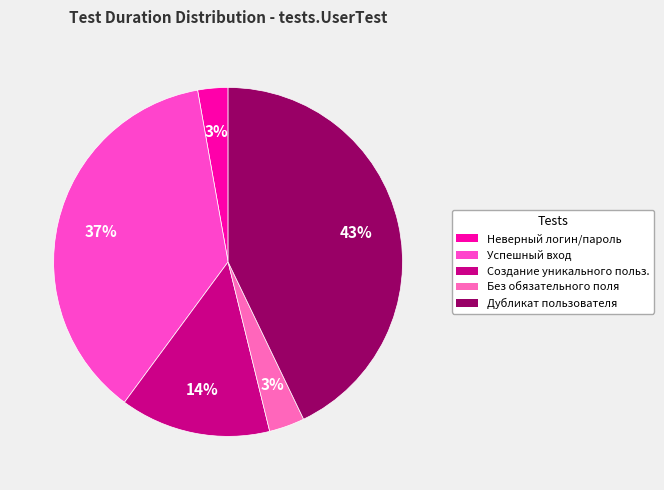

Count the number of slices in the pie.

5